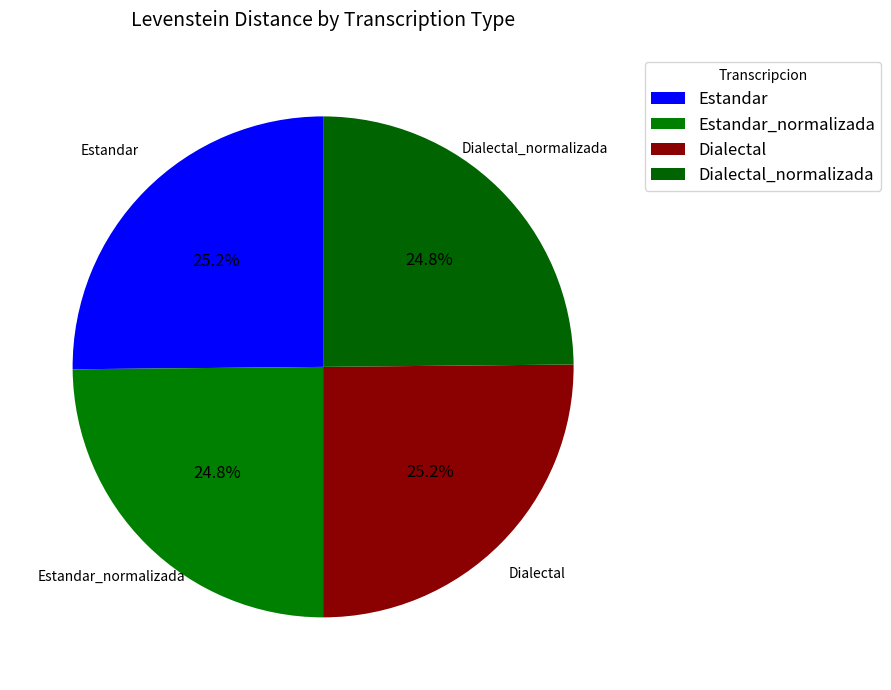

The Dialectal_normalizada slice represents 25% of the pie. True or false?

True